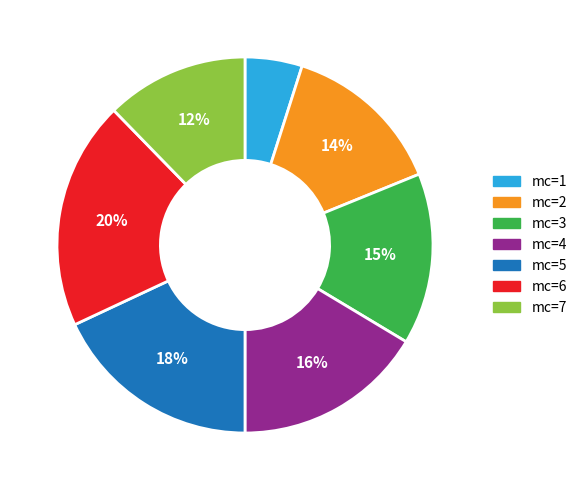

How many segments does this pie chart have?

7